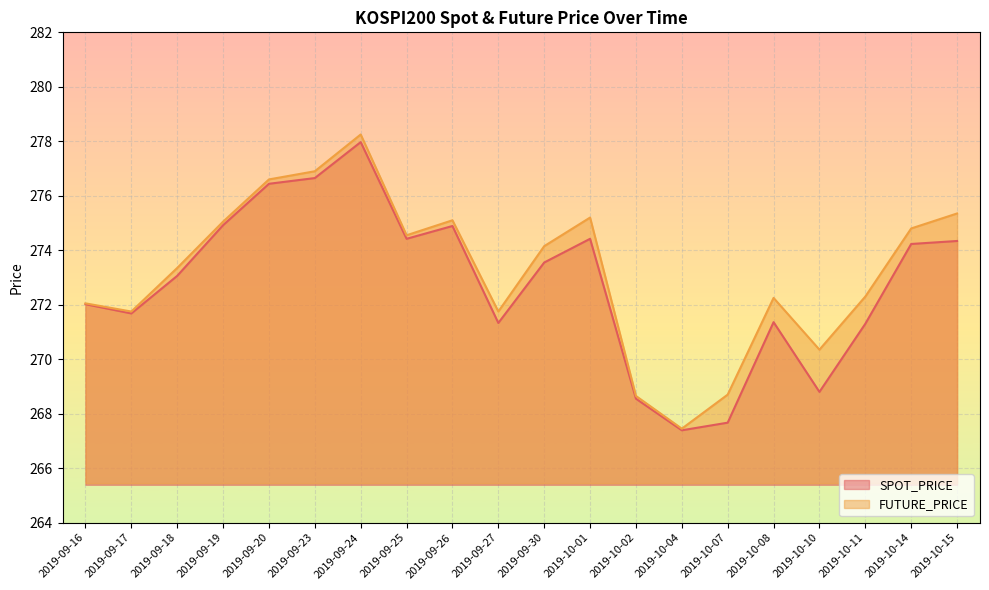

Reading right to left, transcribe all the data shown in this chart.

SPOT_PRICE: 274.3	274.2	271.3	268.8	271.4	267.7	267.4	268.6	274.4	273.6	271.3	274.9	274.4	278.0	276.6	276.4	274.9	273.1	271.7	272.0
FUTURE_PRICE: 275.4	274.8	272.3	270.4	272.2	268.7	267.4	268.6	275.2	274.1	271.8	275.1	274.6	278.2	276.9	276.6	275.1	273.4	271.8	272.1